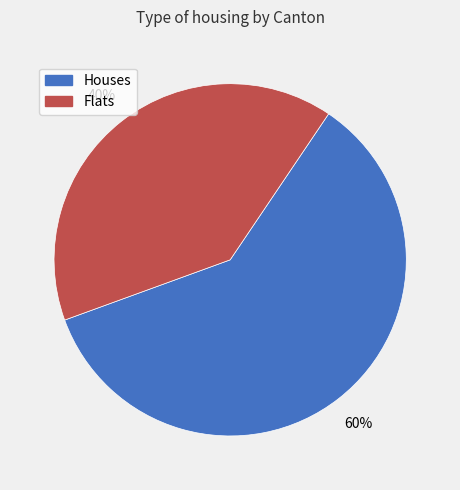

To the nearest percent, what is the average slice percentage?

50%